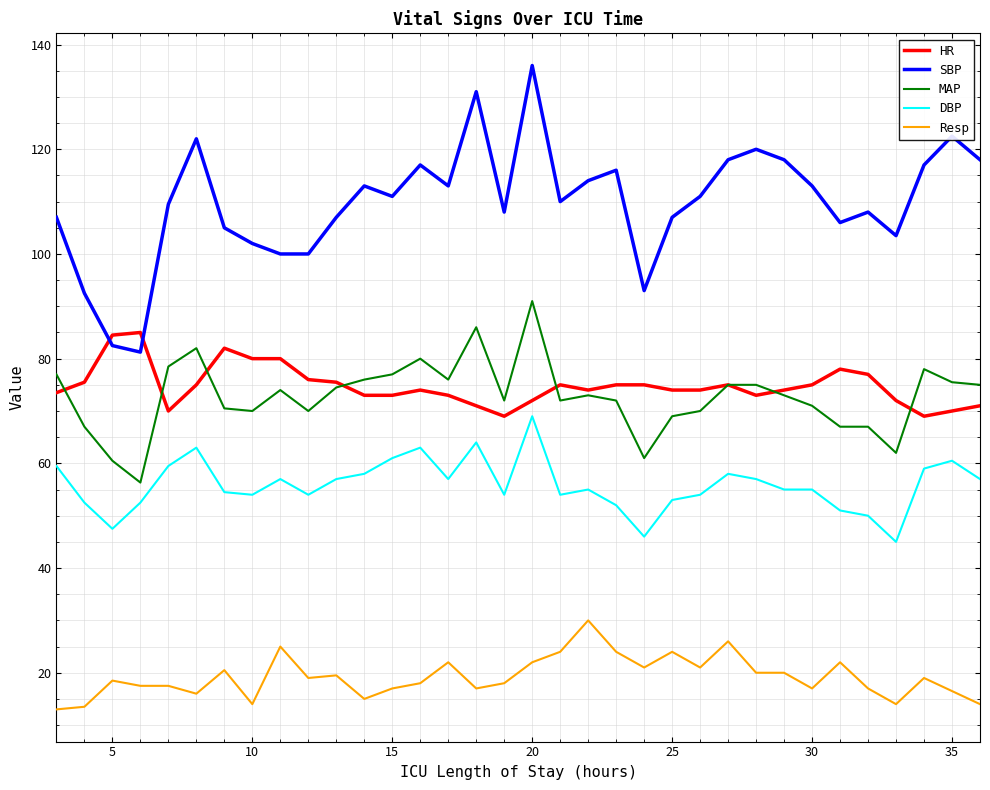

True or false: MAP and DBP cross at least once.

False